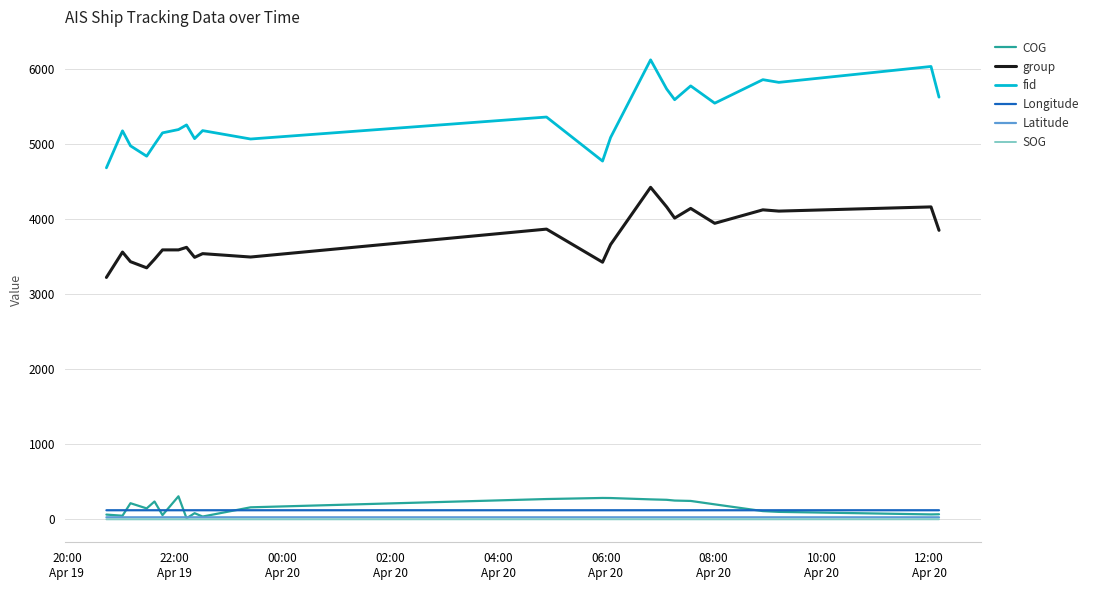

Which series has the largest total across all categories?

fid